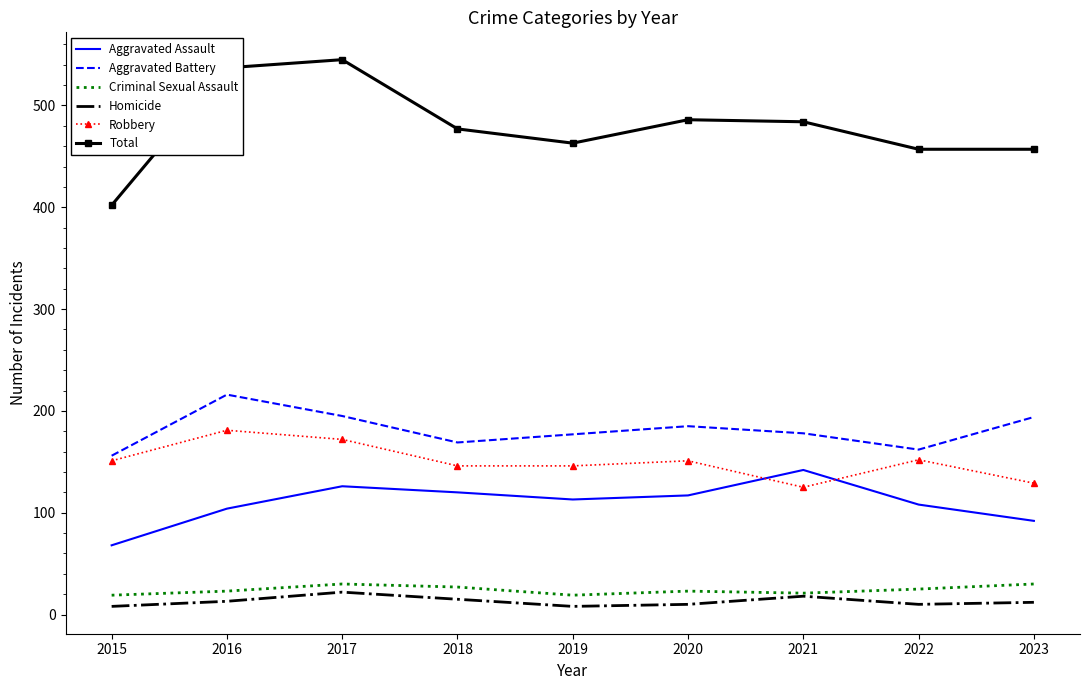

True or false: Aggravated Assault and Aggravated Battery intersect in this chart.

False